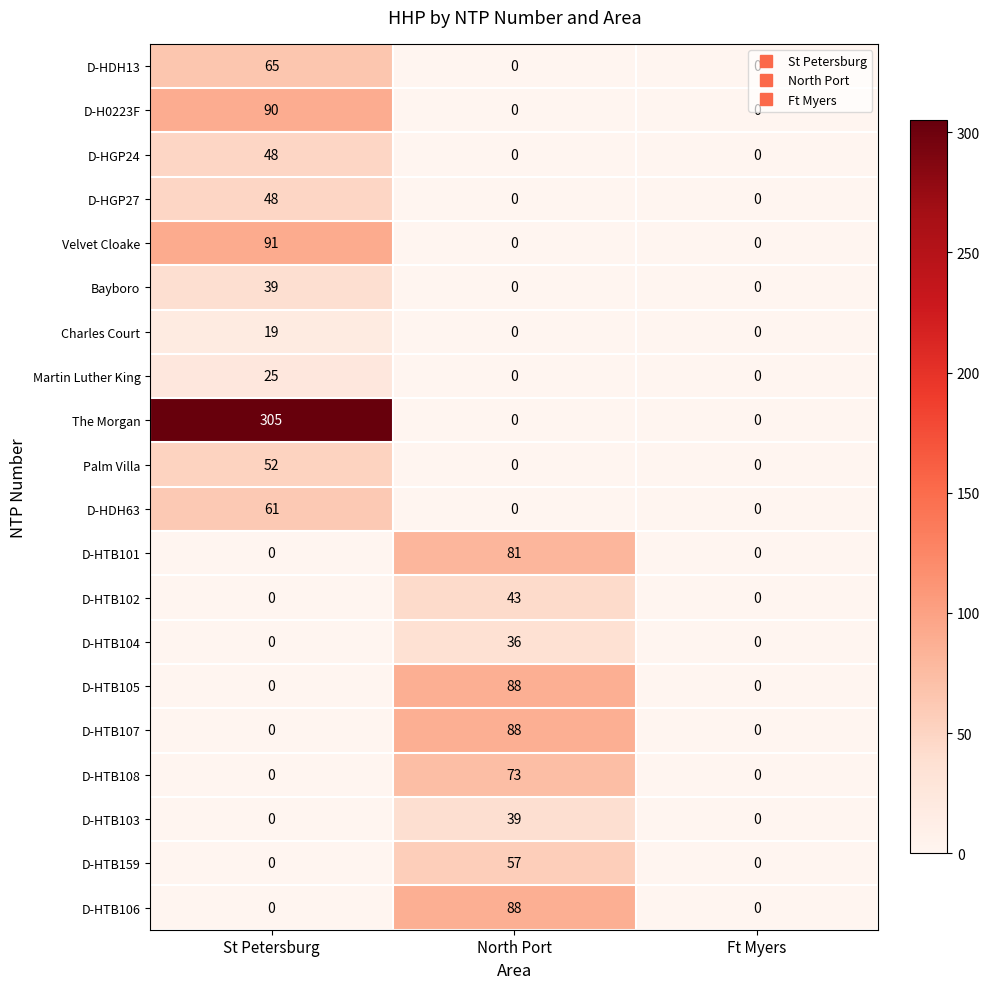

The D-HTB101 series shows 0 at Ft Myers. True or false?

True